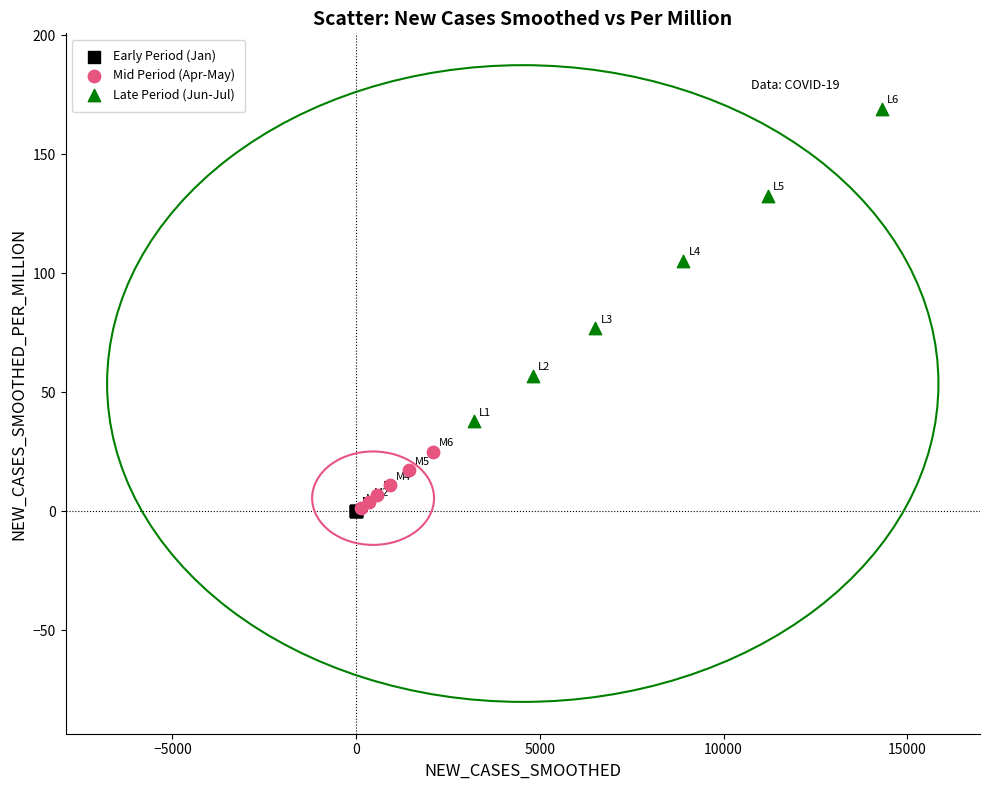

Which series has the largest Y range (max minus min)?

Late Period (Jun-Jul)